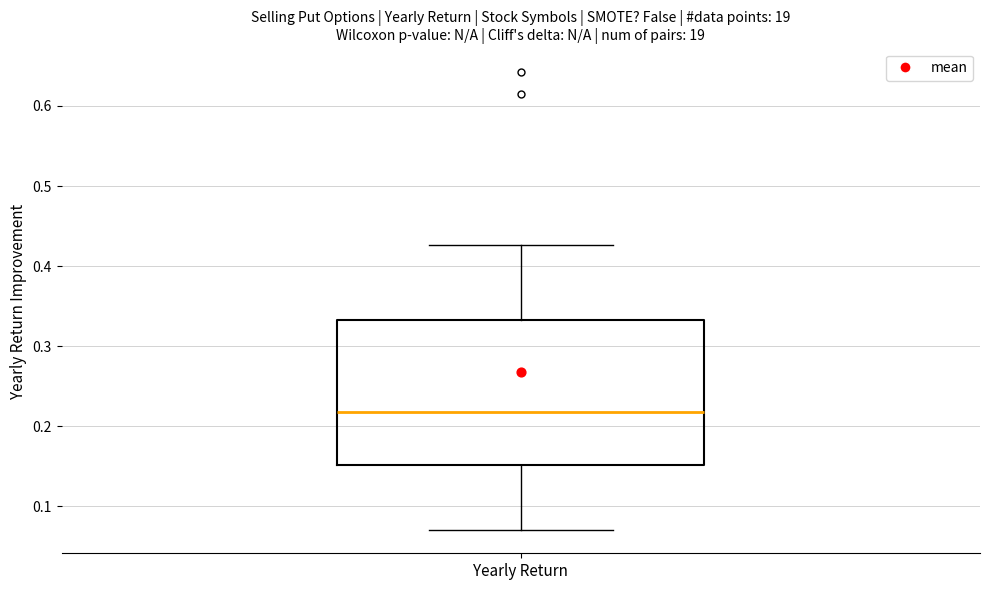

Read this box plot against the y-axis: the position of the median line, the range covered by the box, and the ends of both whiskers. The values are not printed on the chart, so give them approximately, as read against the axis.

median 0.22, box 0.15 to 0.33, whiskers 0.07 to 0.43